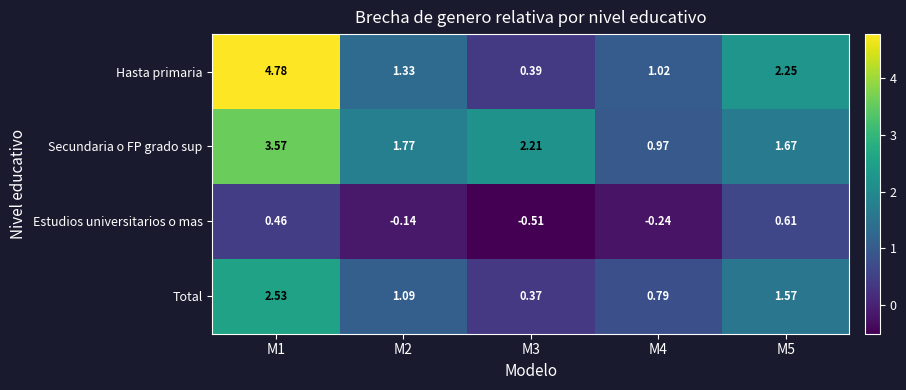

Which series has the largest total across all categories?

Secundaria o FP grado sup